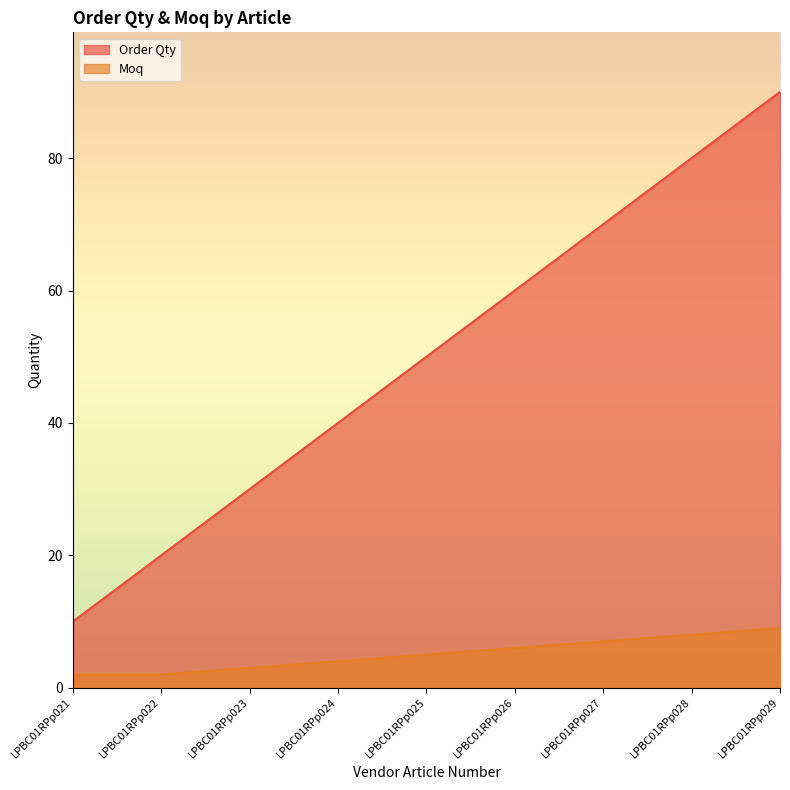

What is the value of the Moq point at the 7th from the left?

7